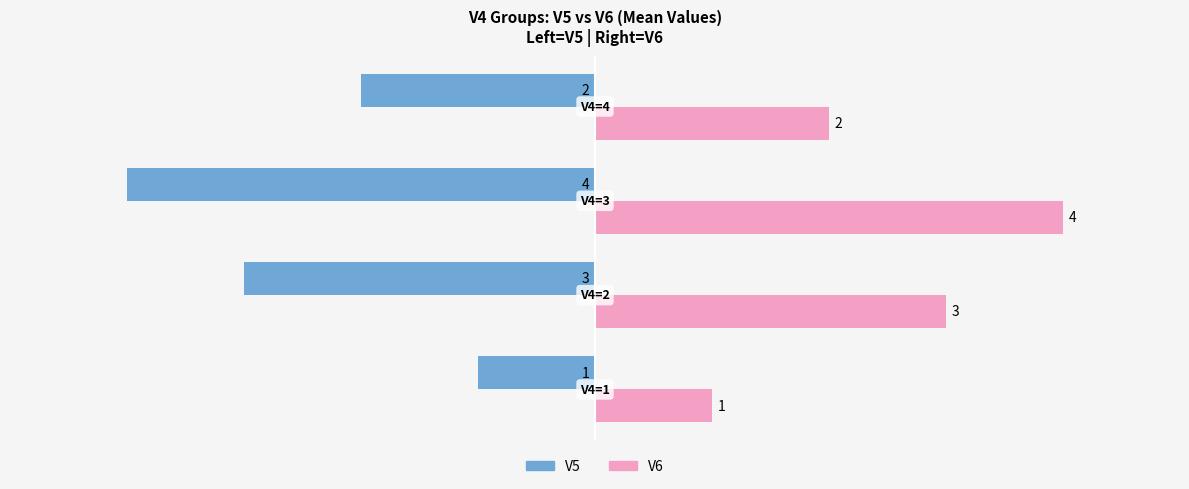

What is the minimum value shown in the chart?

-4